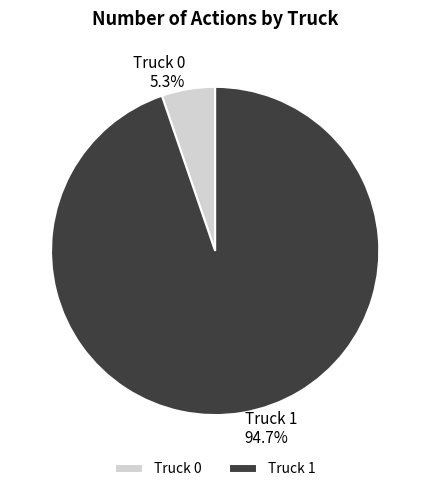

Between Truck 1 and Truck 0, which is larger?

Truck 1